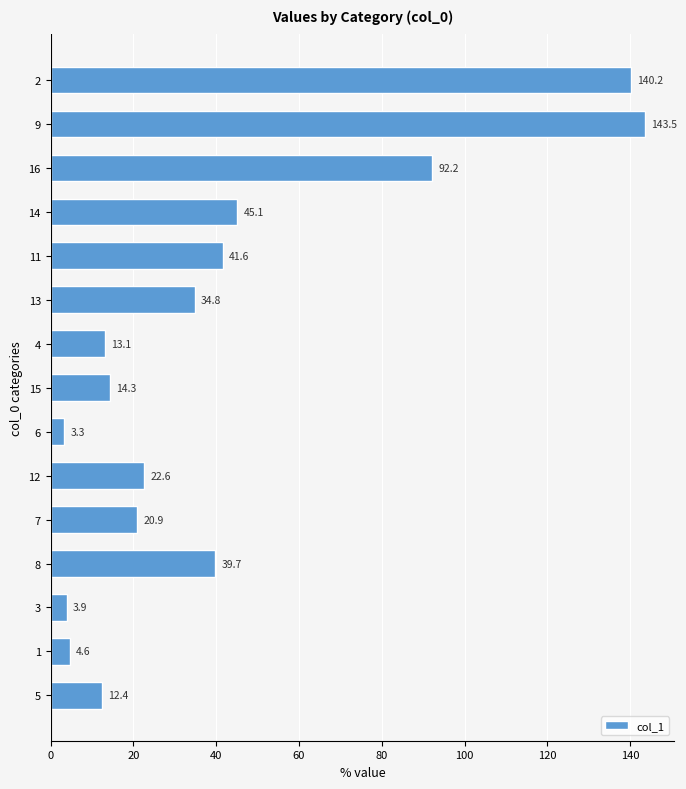

What is the sum of the values at 5 and 8?

52.1